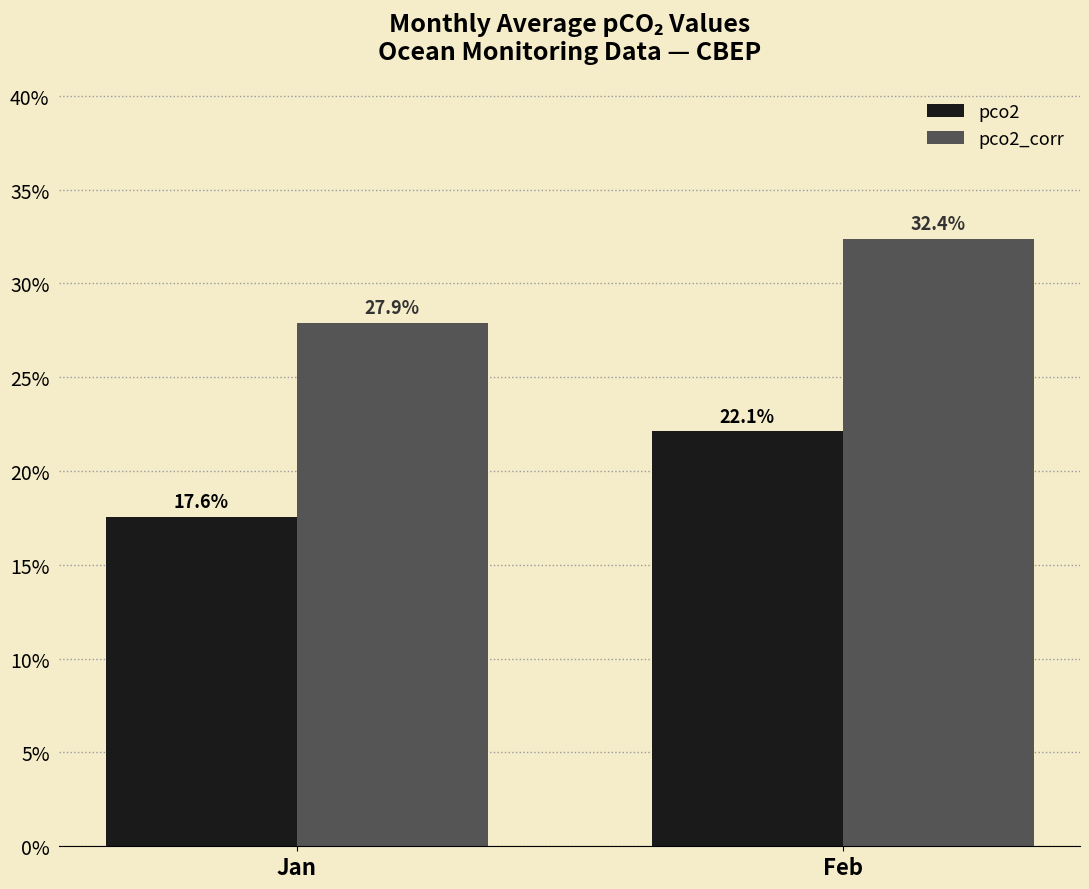

At which category does the chart reach its minimum across all series?

Jan